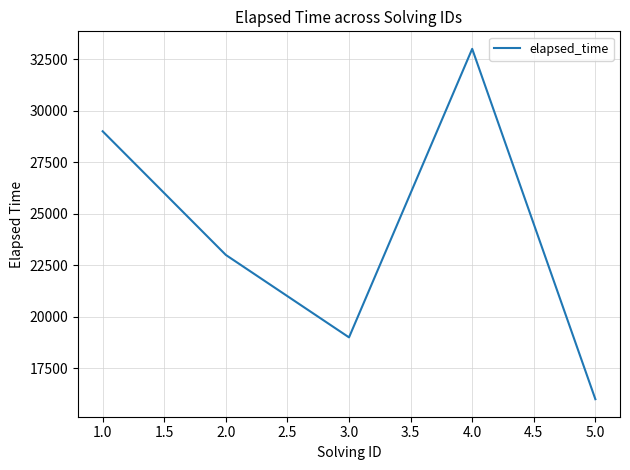

Reading left to right, extract all data points from this chart.

29000	23000	19000	33000	16000